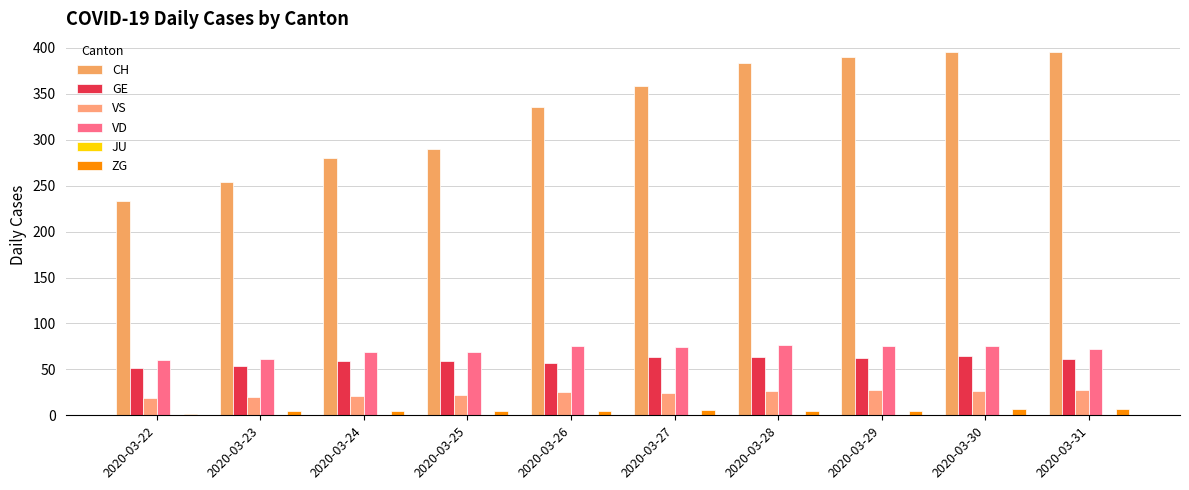

Reading left to right, transcribe all the data shown in this chart.

CH: 233	254	280	290	336	358	384	390	396	396
GE: 52	54	59	59	57	64	64	62	65	61
VS: 19	20	21	22	25	24	26	28	26	28
VD: 60	61	69	69	75	74	76	75	75	72
JU: 0	0	0	0	0	0	0	0	0	0
ZG: 1	5	5	5	5	6	5	5	7	7